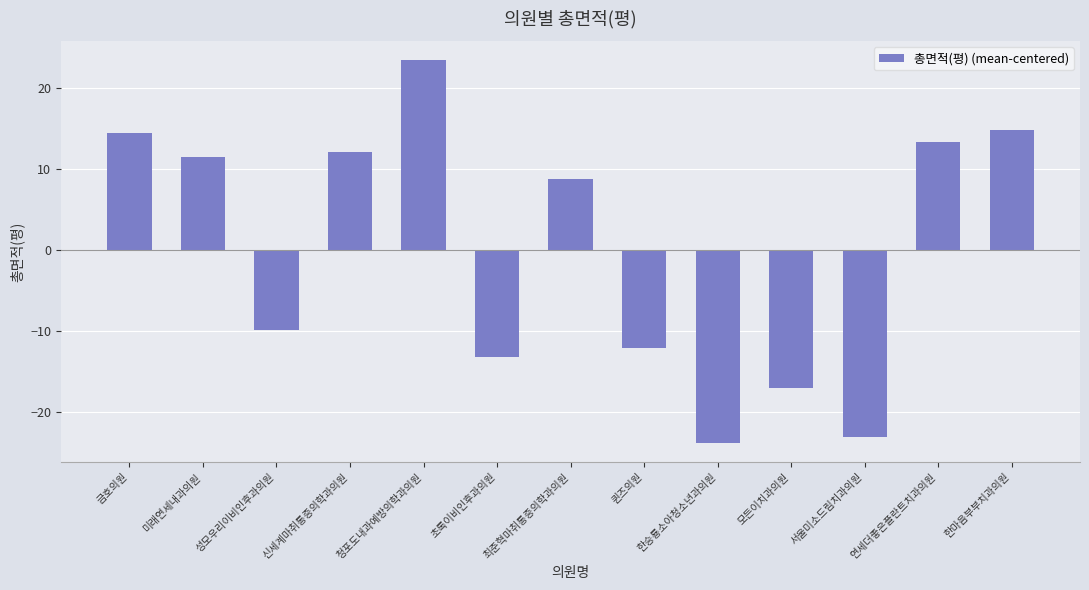

Count the number of categories in the chart.

13